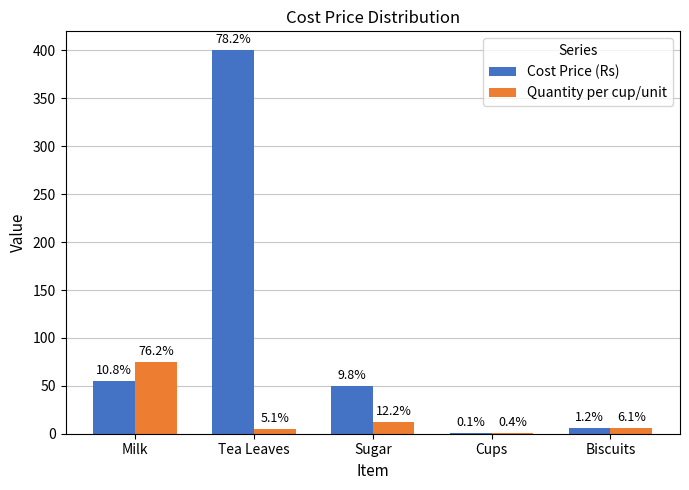

Reading right to left, transcribe all the data shown in this chart.

Cost Price (Rs): 6.0	0.4	50.0	400.0	55.0
Quantity per cup/unit: 6.0	0.4	12.0	5.0	75.0